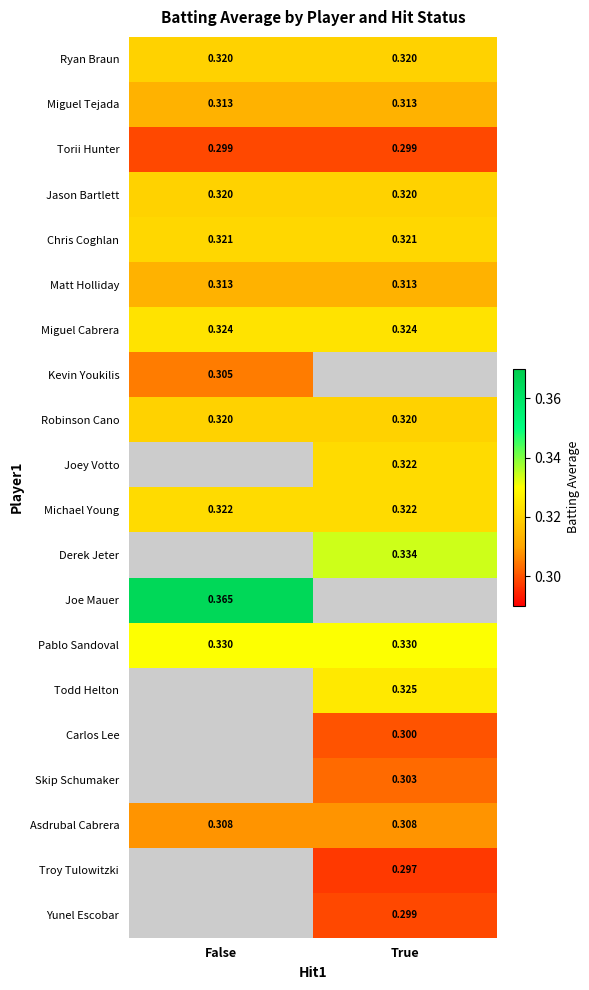

At which category is the sum across all series the highest?

True